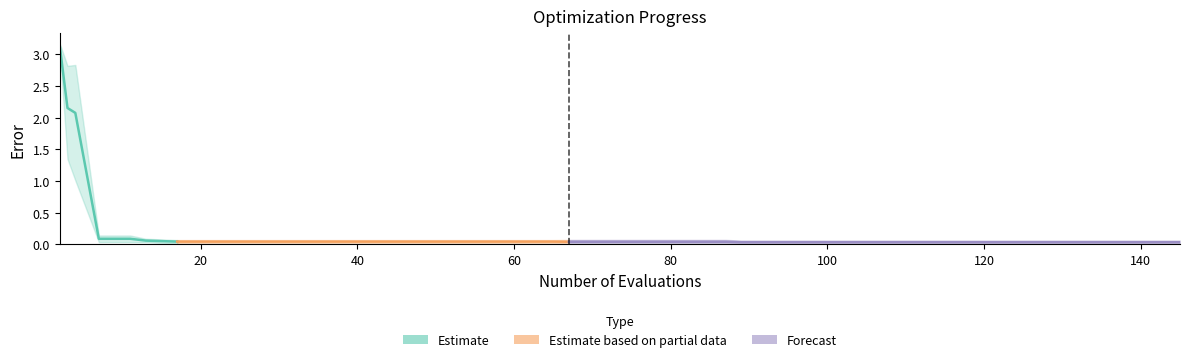

What is the maximum value shown in the chart?

3.2